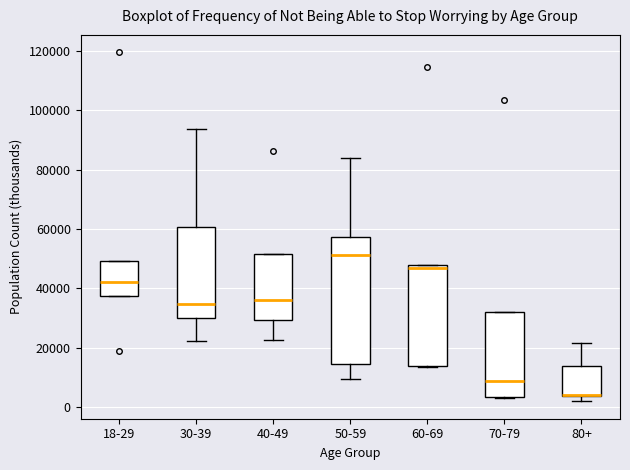

Reading left to right, read every box against the y-axis: the position of its median line, the range the box covers, and the ends of its whiskers. The values are not printed on the chart, so give them approximately, as read against the axis.

18-29: median 42000, box 38000 to 50000, whiskers 38000 to 50000
30-39: median 34000, box 30000 to 60000, whiskers 22000 to 94000
40-49: median 36000, box 30000 to 52000, whiskers 22000 to 52000
50-59: median 52000, box 14000 to 58000, whiskers 10000 to 84000
60-69: median 46000, box 14000 to 48000, whiskers 14000 to 48000
70-79: median 8000, box 4000 to 32000, whiskers 2000 to 32000
80+: median 4000 (drawn on the box's lower edge), box 4000 to 14000, whiskers 2000 to 22000